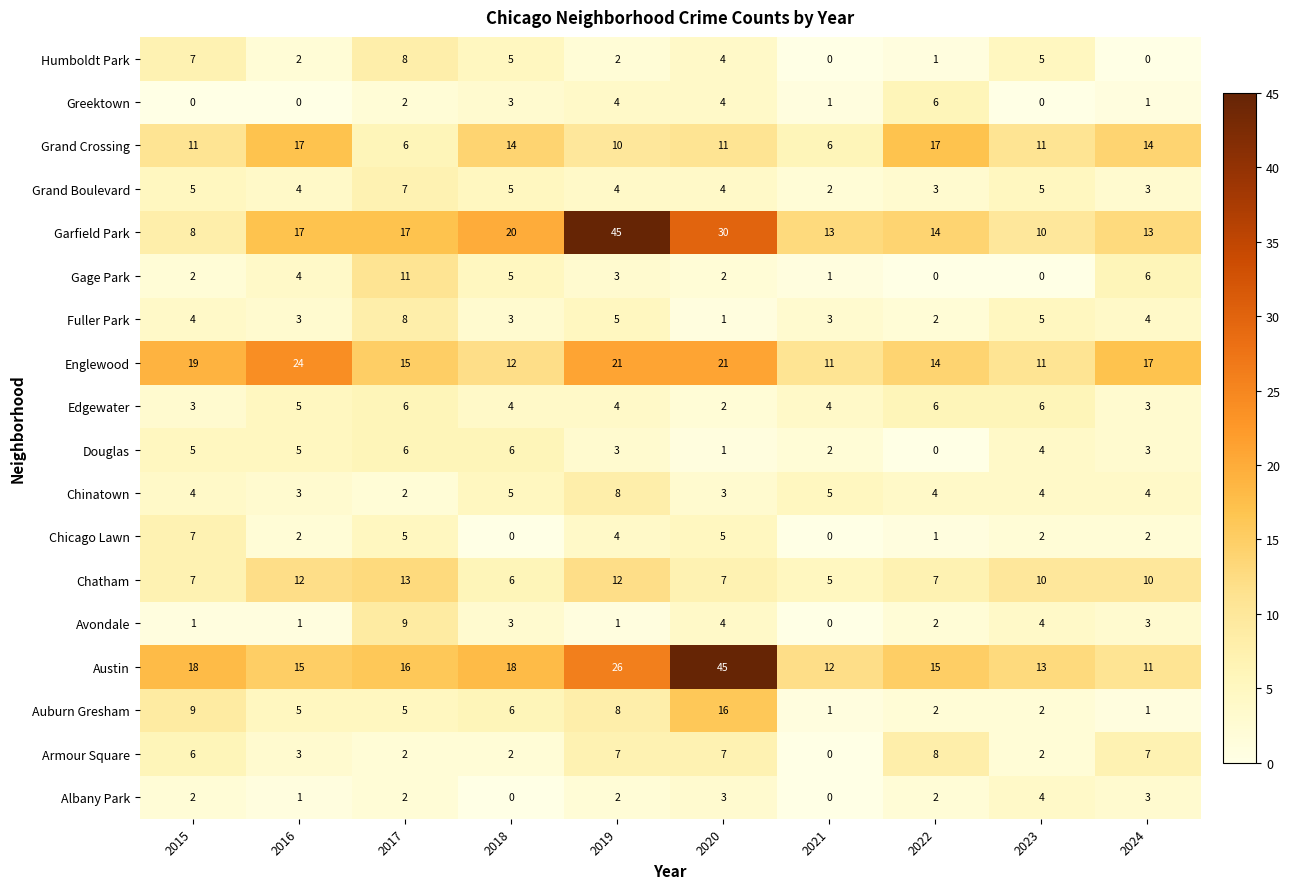

Which series has the largest total across all categories?

Austin